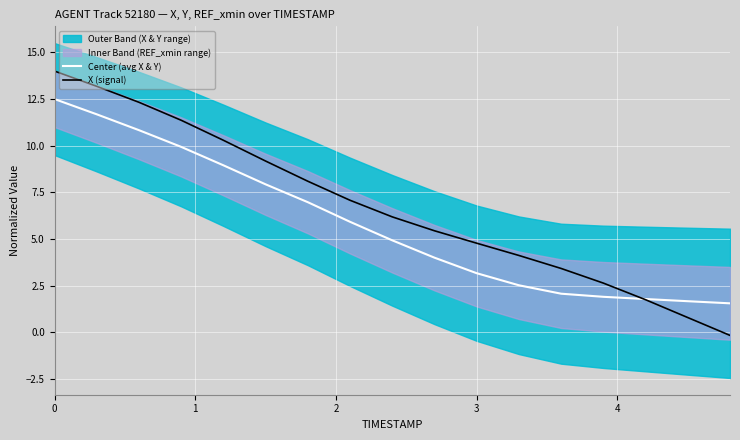

What is the minimum value for Center (avg X & Y)?

1.6